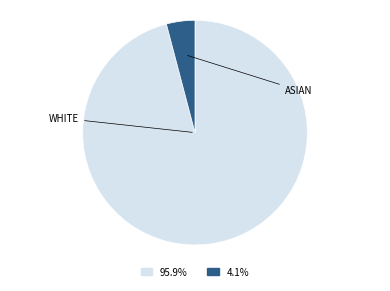

Is there any slice that represents more than half of the pie?

Yes